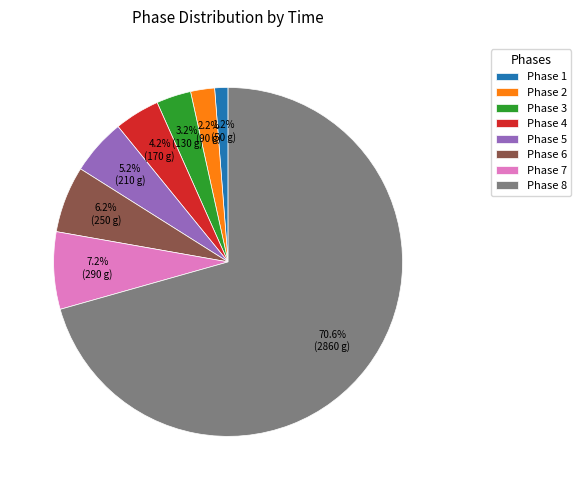

Which slice represents more than half of the pie?

Phase 8